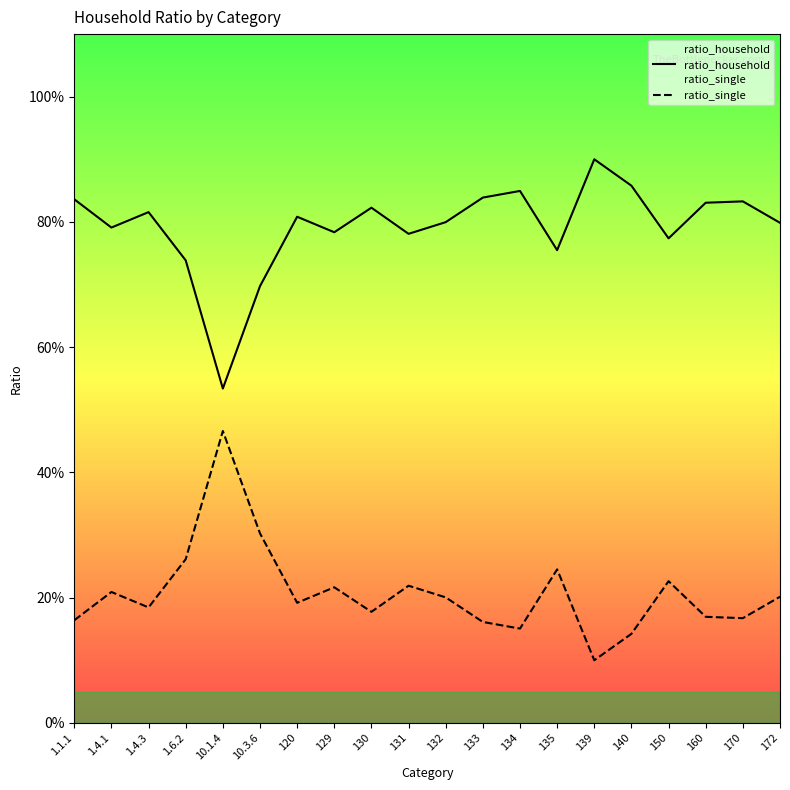

True or false: ratio_single and ratio_household cross at least once.

False